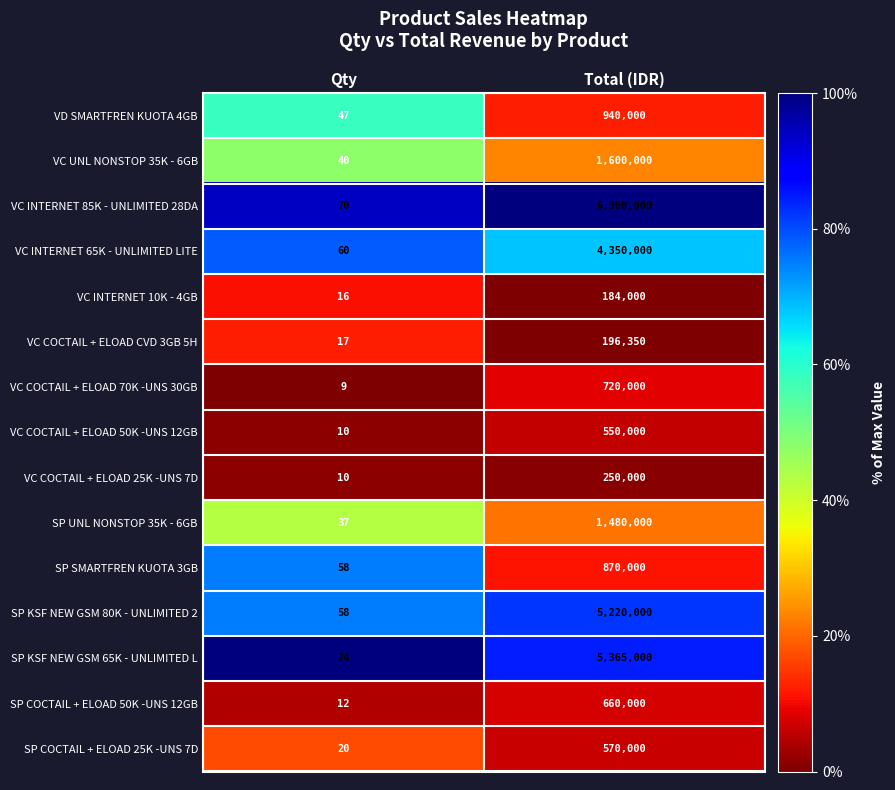

Is it true that VC COCTAIL + ELOAD 70K -UNS 30GB equals 381288 at Total (IDR)?

False